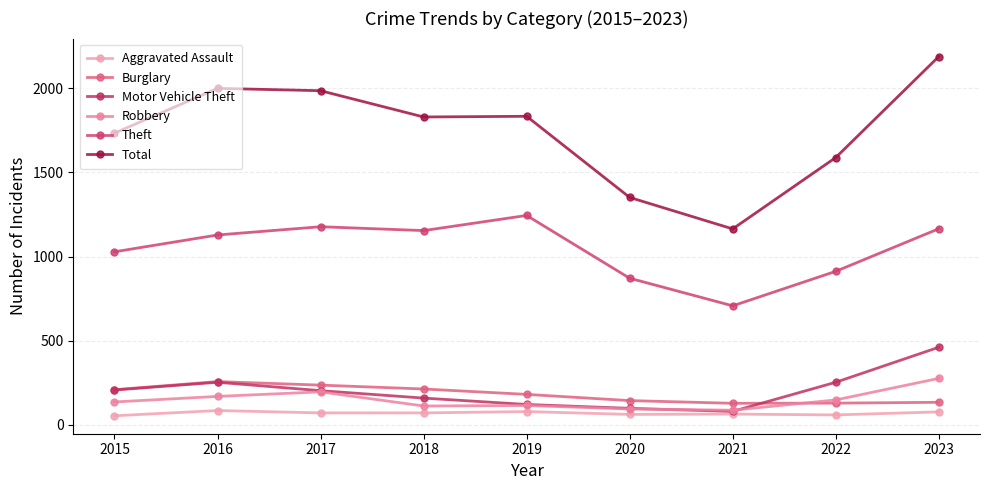

Is it true that Motor Vehicle Theft equals 461 at 2023?

True